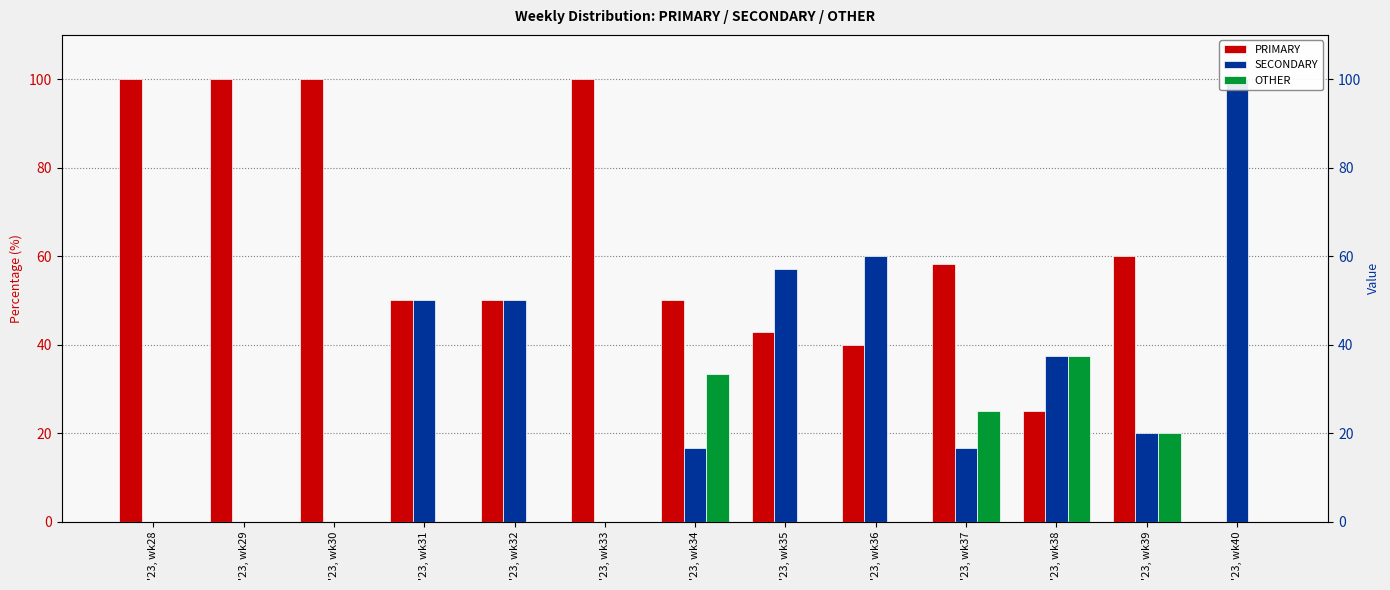

Reading right to left, list all the values displayed in this chart.

PRIMARY: '23, wk40=0.0	'23, wk39=60.0	'23, wk38=25.0	'23, wk37=58.3	'23, wk36=40.0	'23, wk35=42.9	'23, wk34=50.0	'23, wk33=100.0	'23, wk32=50.0	'23, wk31=50.0	'23, wk30=100.0	'23, wk29=100.0	'23, wk28=100.0
SECONDARY: '23, wk40=100.0	'23, wk39=20.0	'23, wk38=37.5	'23, wk37=16.7	'23, wk36=60.0	'23, wk35=57.1	'23, wk34=16.7	'23, wk33=0.0	'23, wk32=50.0	'23, wk31=50.0	'23, wk30=0.0	'23, wk29=0.0	'23, wk28=0.0
OTHER: '23, wk40=0.0	'23, wk39=20.0	'23, wk38=37.5	'23, wk37=25.0	'23, wk36=0.0	'23, wk35=0.0	'23, wk34=33.3	'23, wk33=0.0	'23, wk32=0.0	'23, wk31=0.0	'23, wk30=0.0	'23, wk29=0.0	'23, wk28=0.0